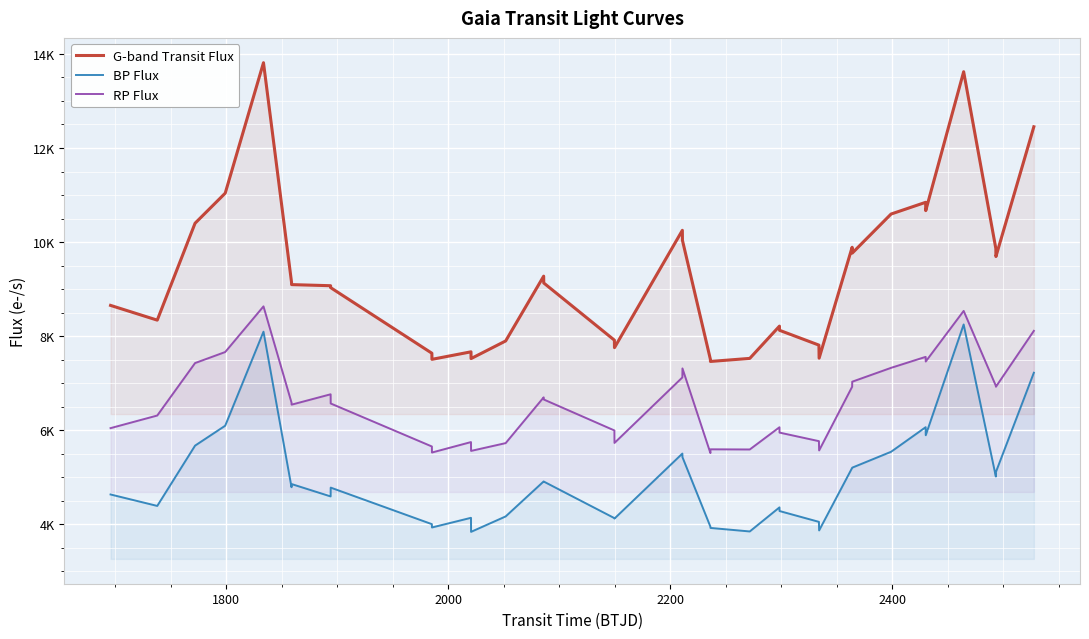

What are all the series names shown in the legend?

G-band Transit Flux, BP Flux, RP Flux